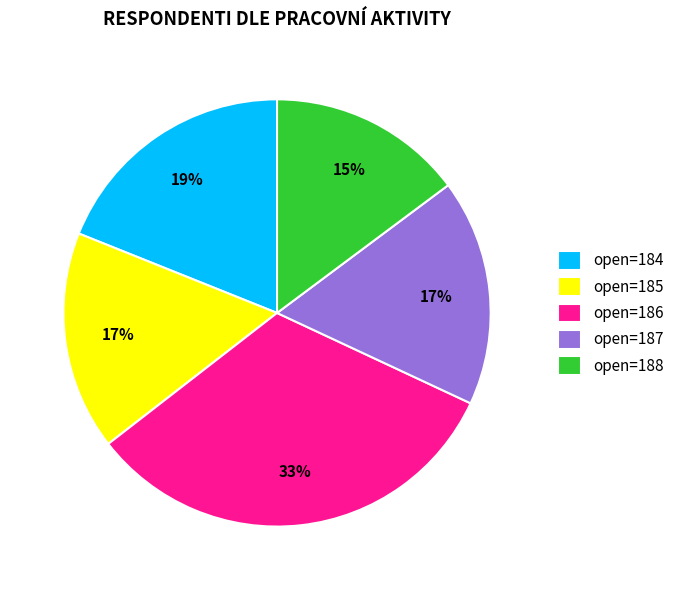

The open=186 slice represents 33% of the pie. True or false?

True